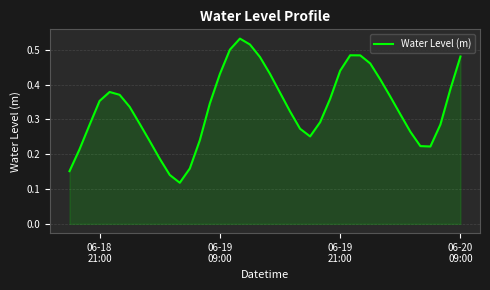

True or false: the data has more than 1 interior local peaks.

True